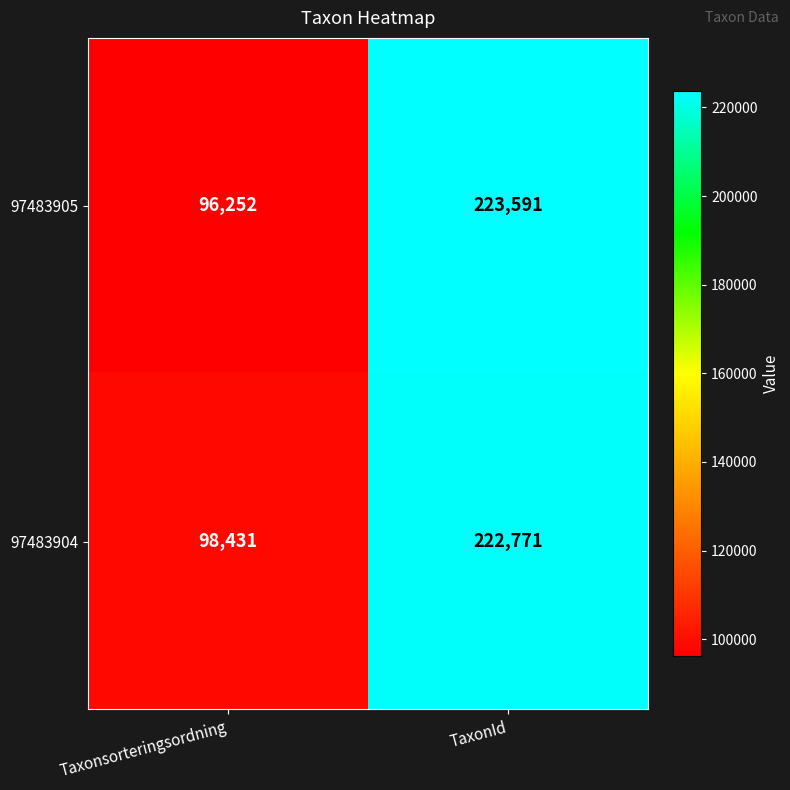

Between Taxonsorteringsordning and TaxonId, which series saw the biggest shift?

97483905